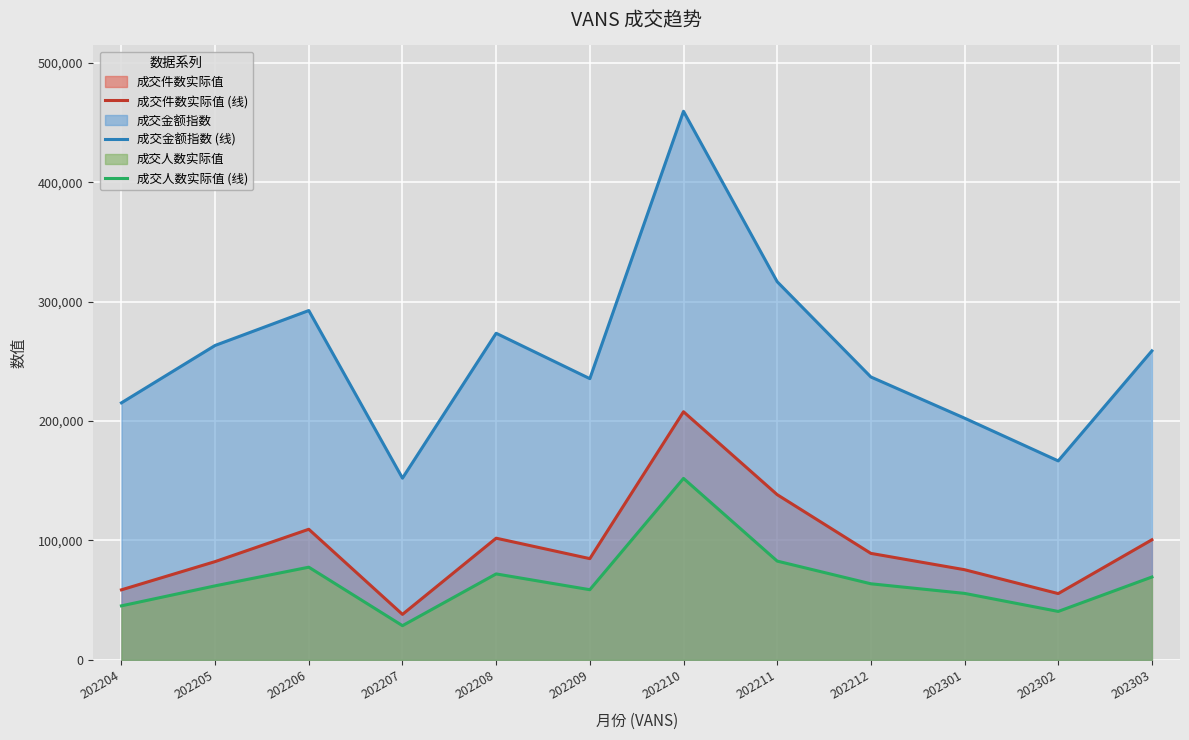

At 202211, list the series in order from largest to smallest.

成交金额指数 (线), 成交件数实际值 (线), 成交人数实际值 (线)